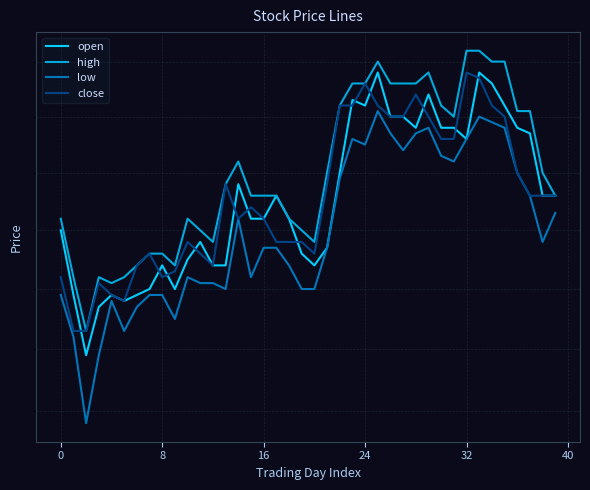

At which label does low first exceed 4470?

14